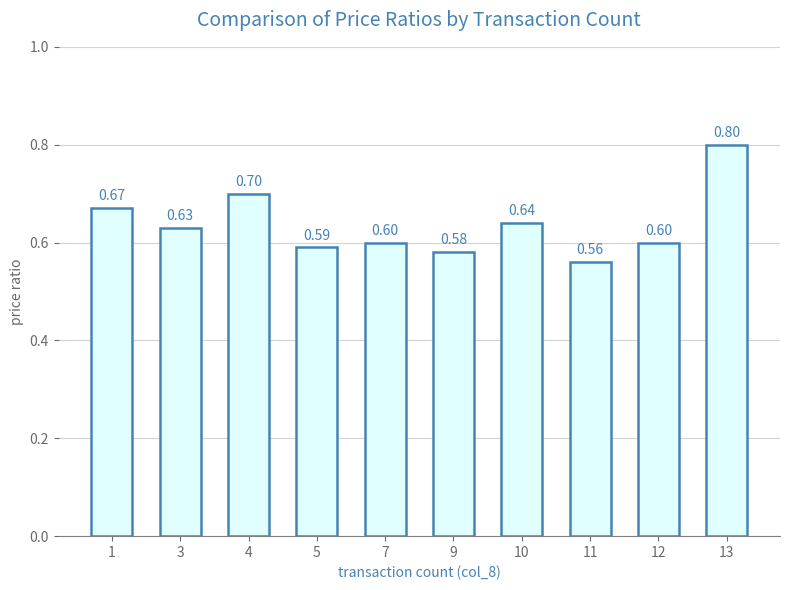

Reading right to left, what are all the values shown in this chart?

13=0.8	12=0.6	11=0.6	10=0.6	9=0.6	7=0.6	5=0.6	4=0.7	3=0.6	1=0.7